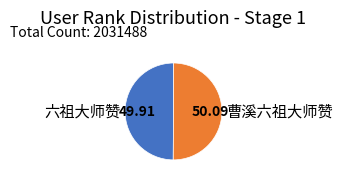

The 六祖大师赞 slice represents 50% of the pie. True or false?

True